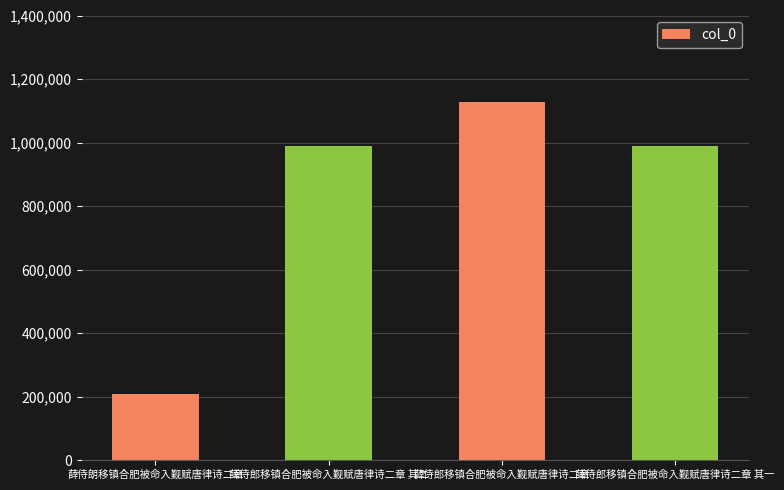

The value at 薛侍郎移镇合肥被命入觐赋唐律诗二章 其一 is 524267. True or false?

False